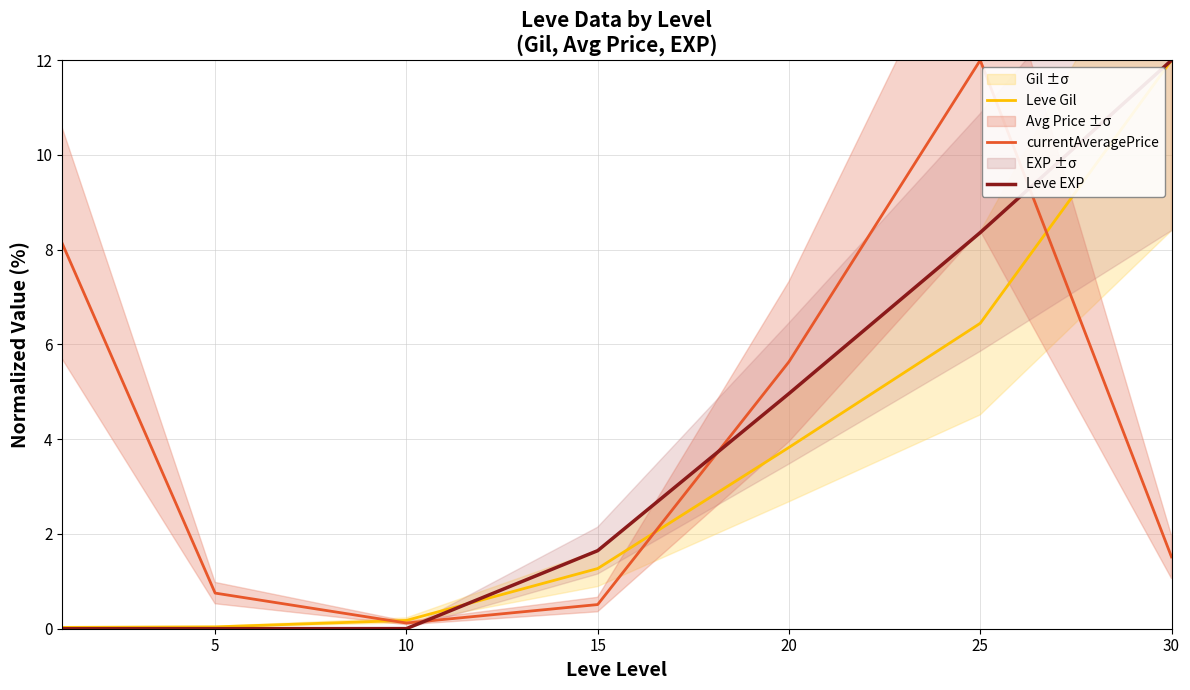

Which series changed the most between 5 and 30?

Leve EXP